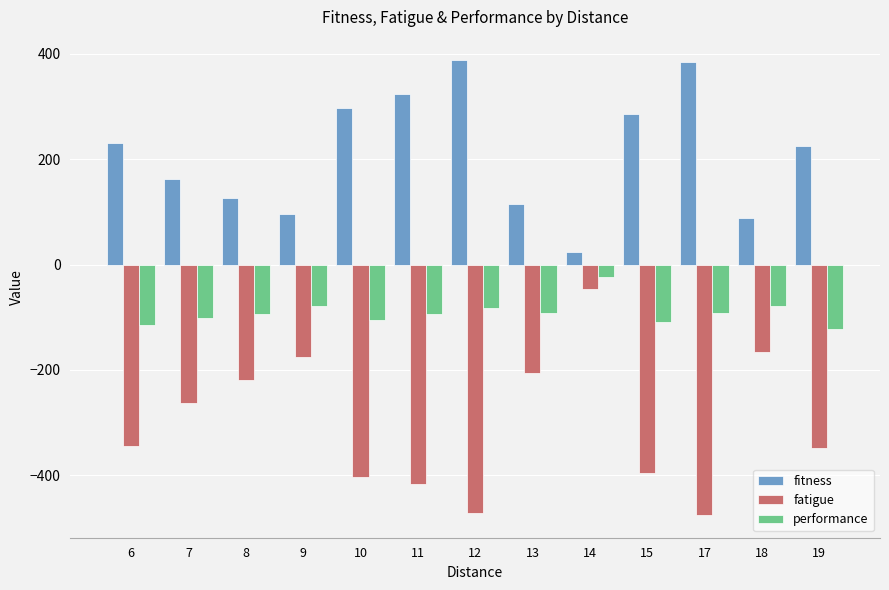

What is the value of the fatigue bar at the 5th from the left?

-402.4